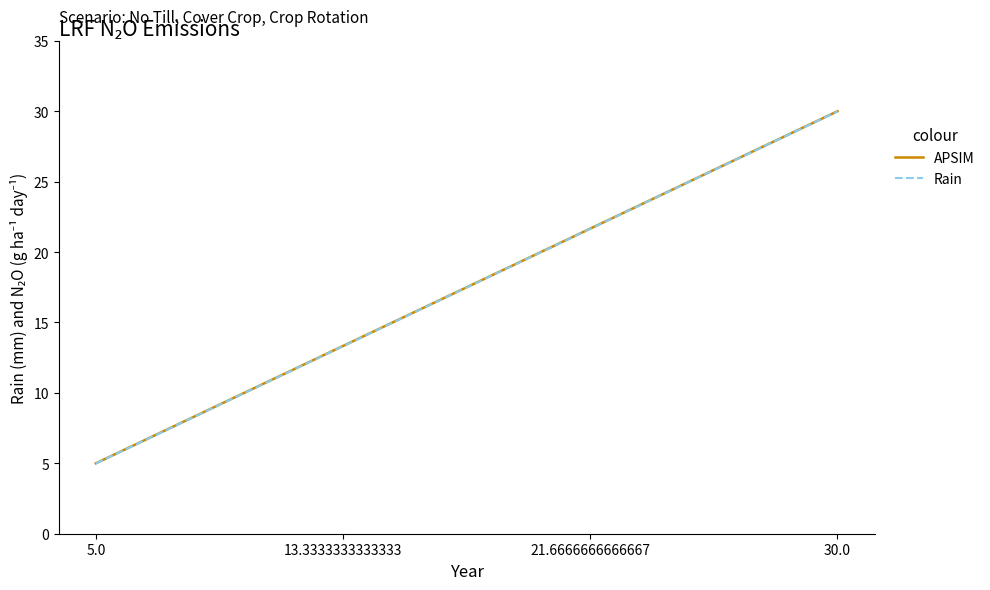

At which label is APSIM closest to 17?

13.3333333333333